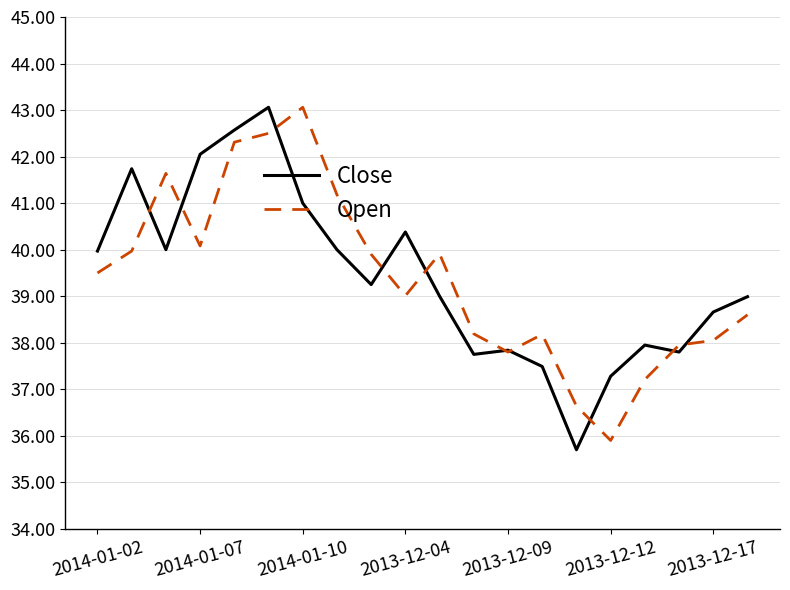

What is the highest value of the Close series?

43.1